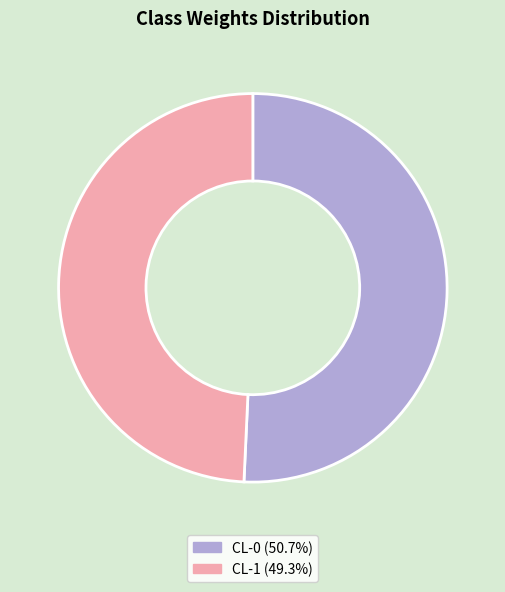

Which slice is the largest?

CL-0